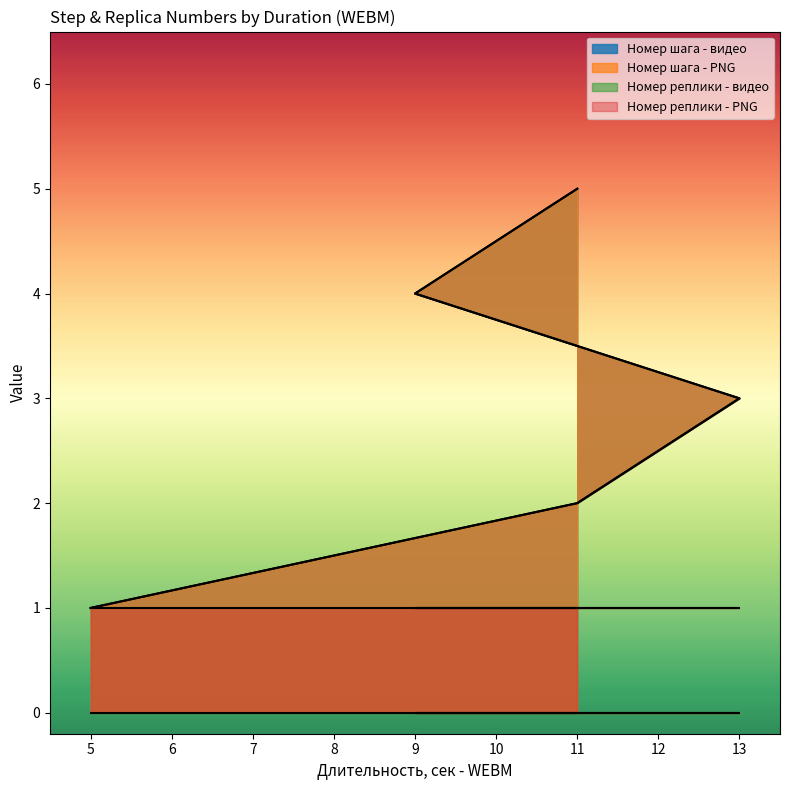

True or false: Номер шага - видео and Номер шага - PNG intersect in this chart.

False